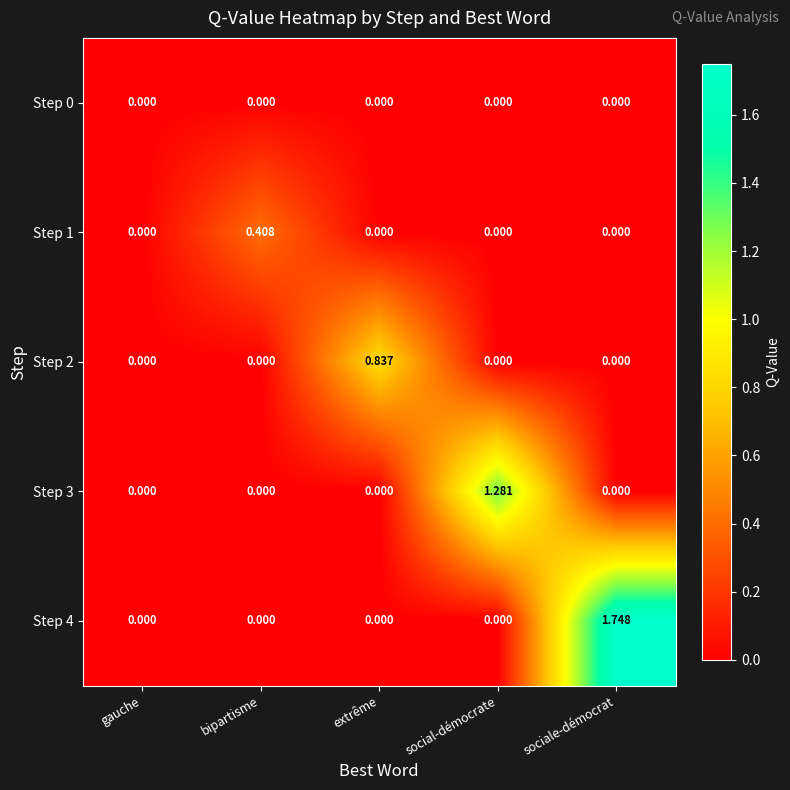

At which category is the sum across all series the highest?

sociale-démocrat